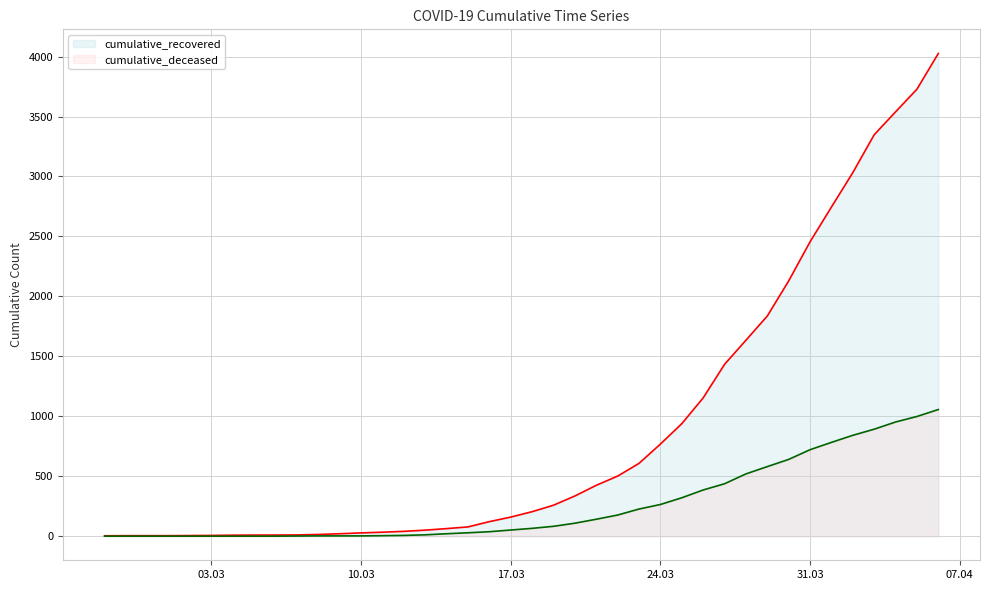

What is the sum of all cumulative_deceased values?

10349